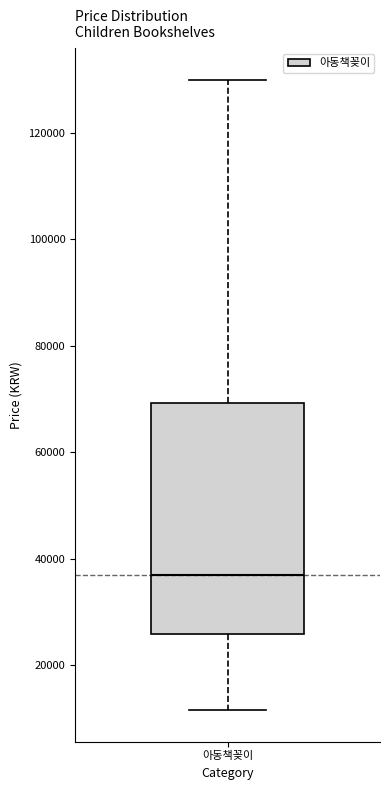

Where does the median line of the box for 아동책꽂이 sit on the y-axis? The values are not printed on the chart, so give them approximately, as read against the axis.

36000